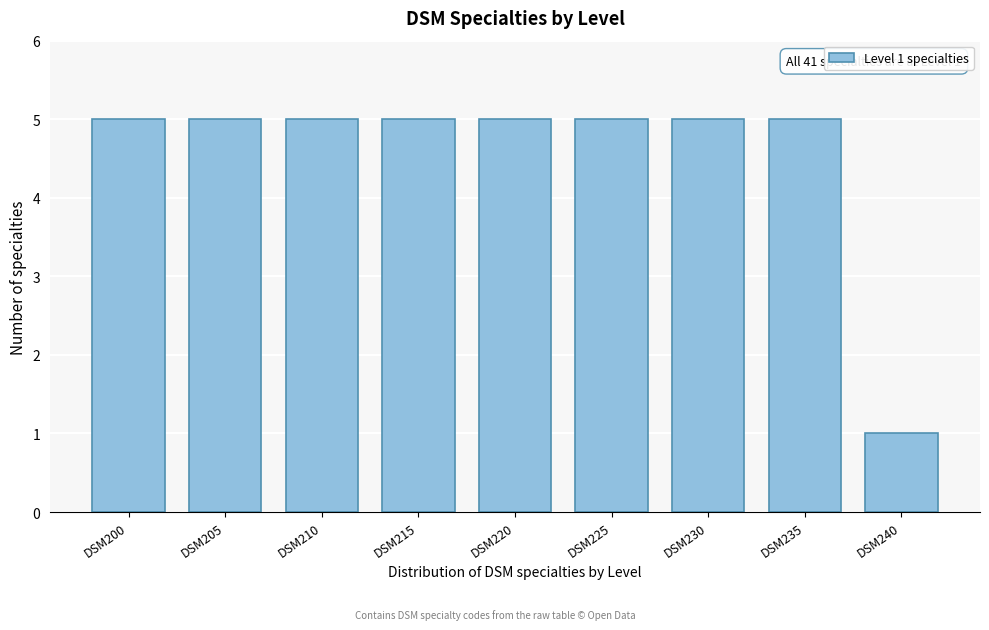

Reading left to right, list all the values displayed in this chart.

5	5	5	5	5	5	5	5	1